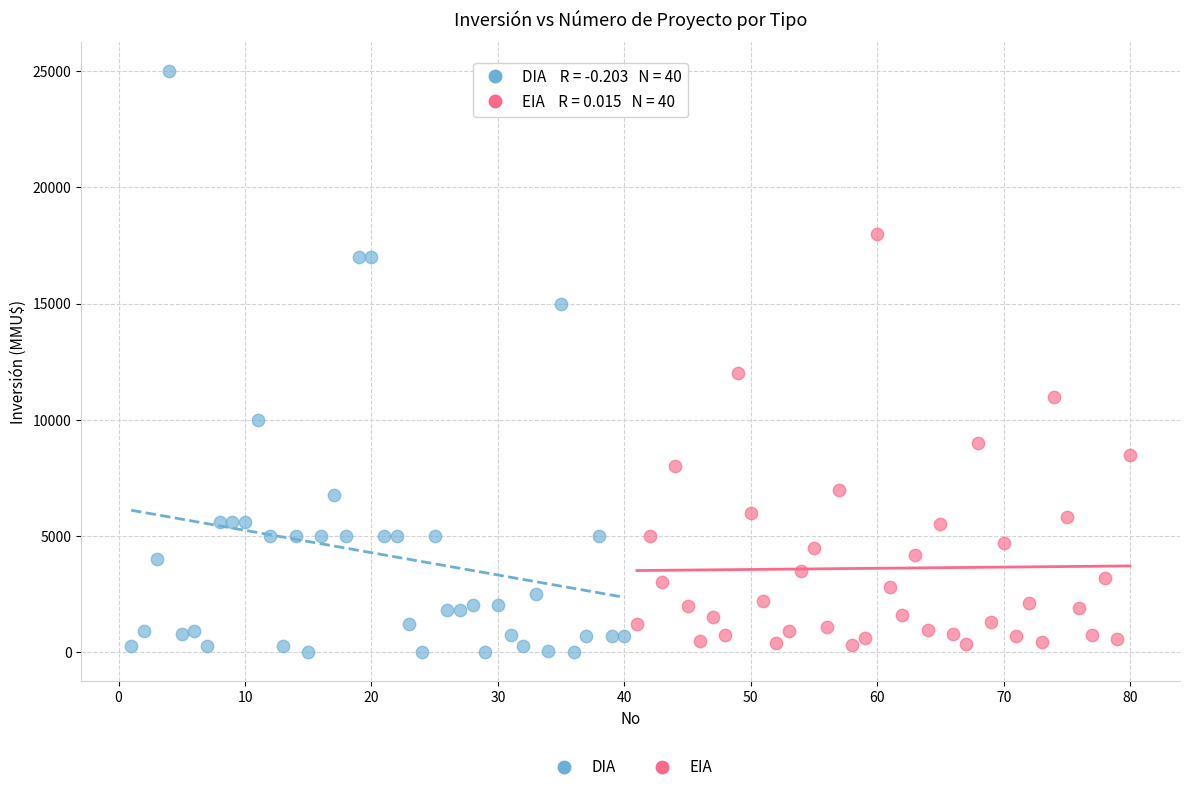

Which series reaches the maximum Y coordinate?

DIA